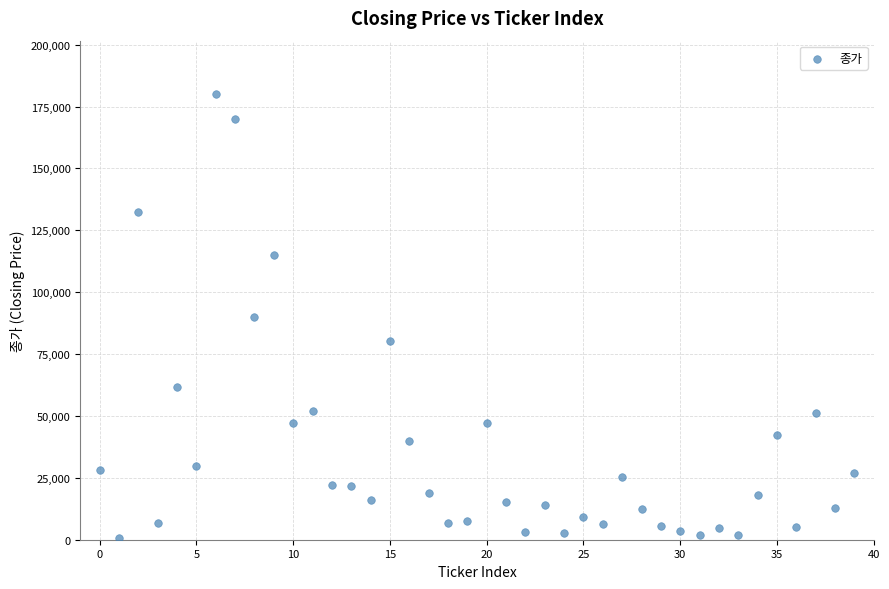

What is the range of Y values (max minus min)?

179245